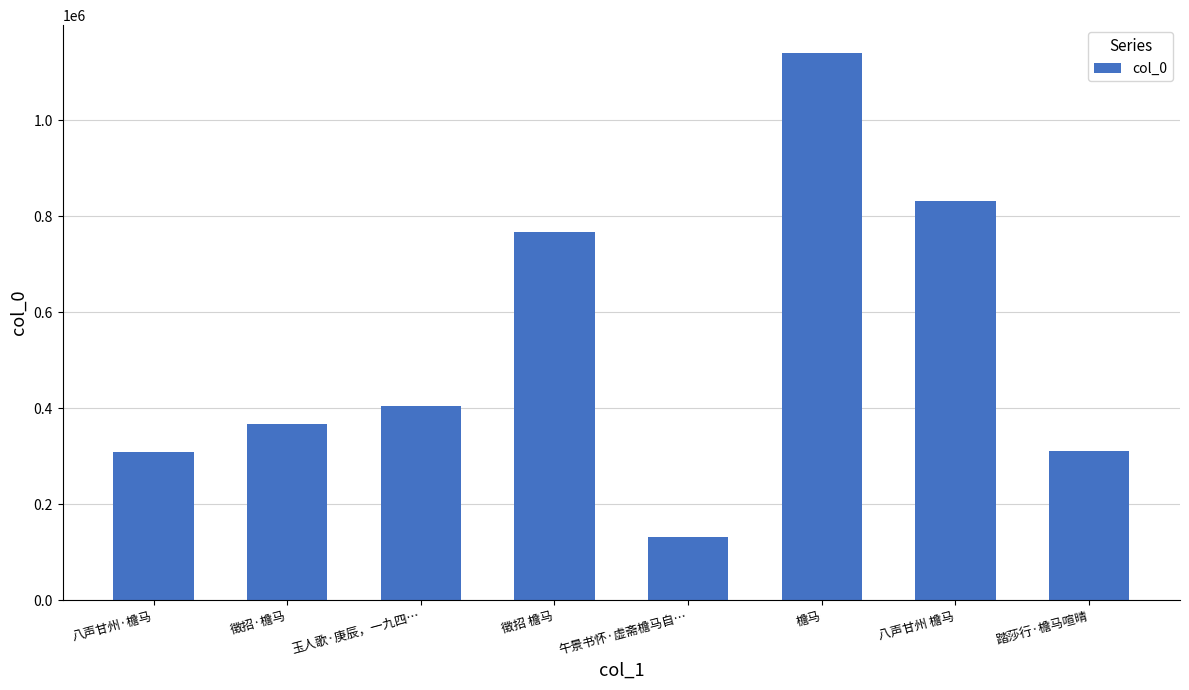

What is the difference between the maximum and minimum values?

1009932